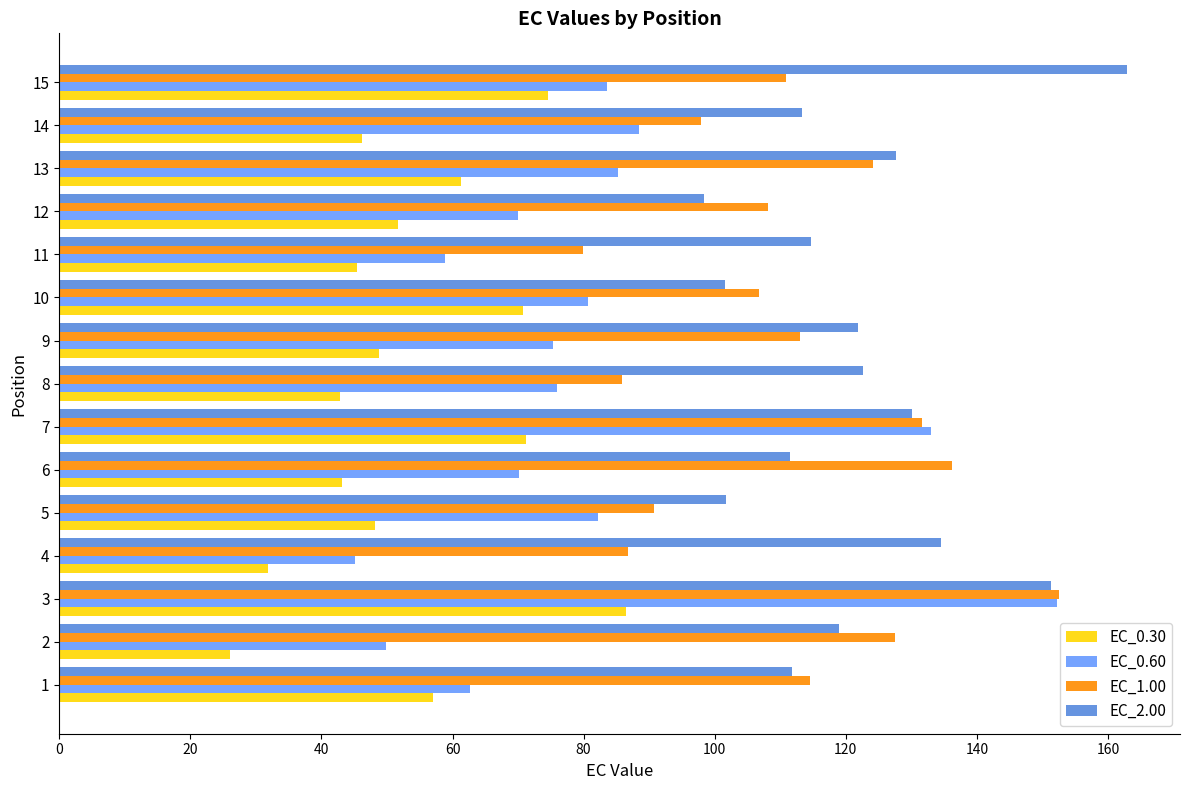

What is the average value of the EC_0.60 series?

80.9